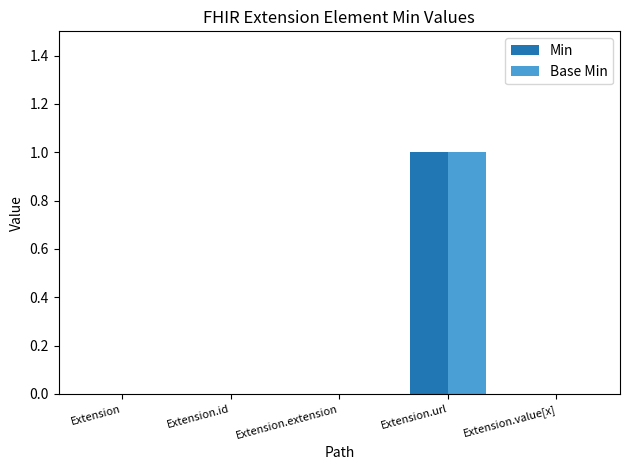

At which label does Base Min reach its peak?

Extension.url